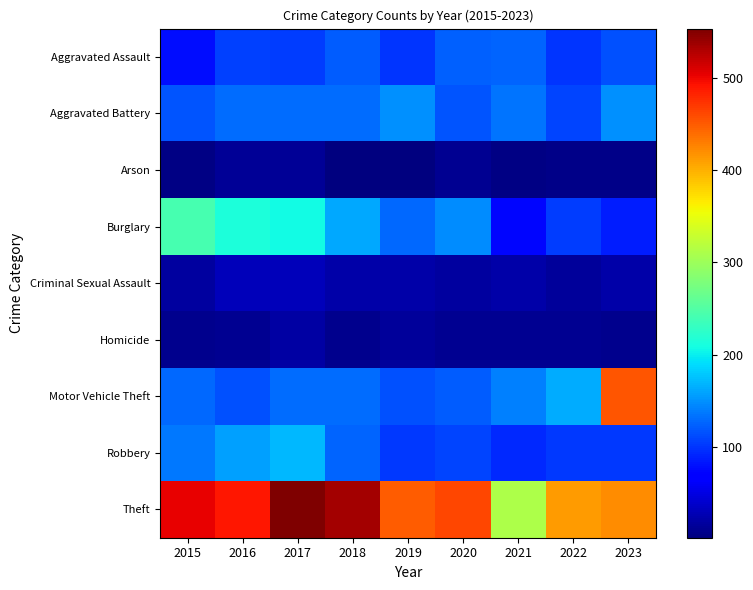

Which category has the lowest value across all series?

2018